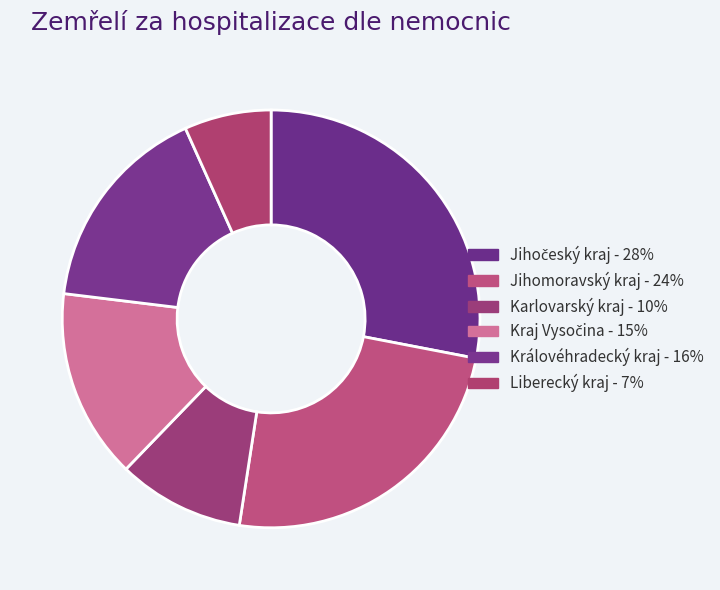

Count the number of slices in the pie.

6